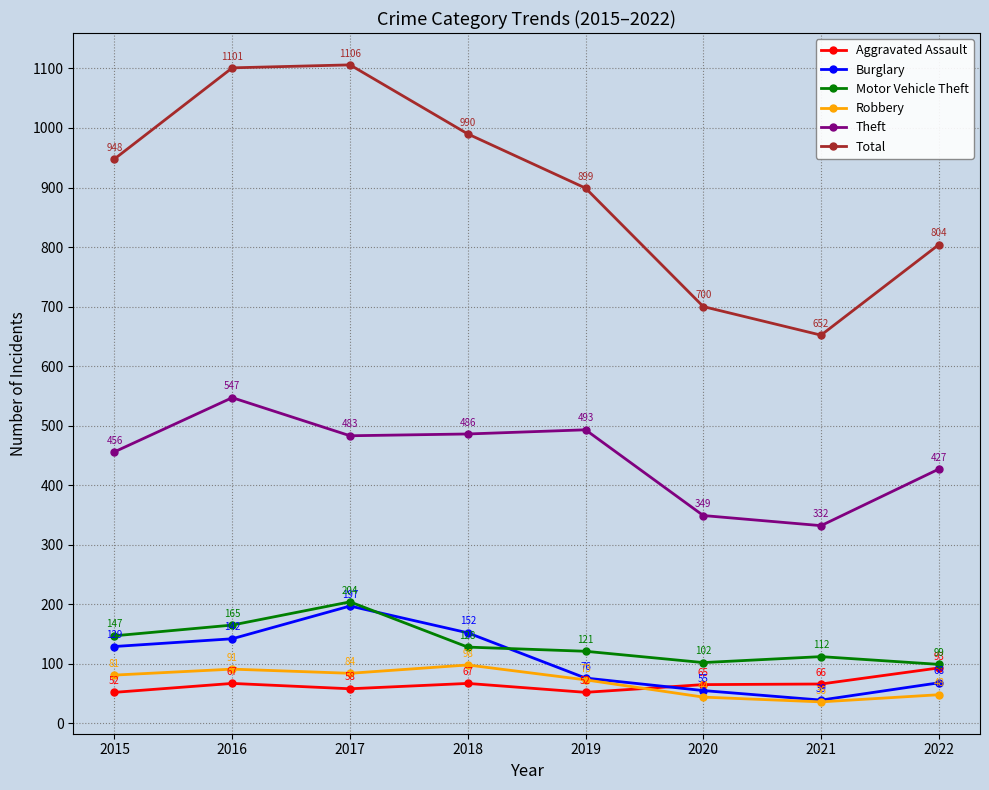

Where does the Motor Vehicle Theft series first go above 128?

2015